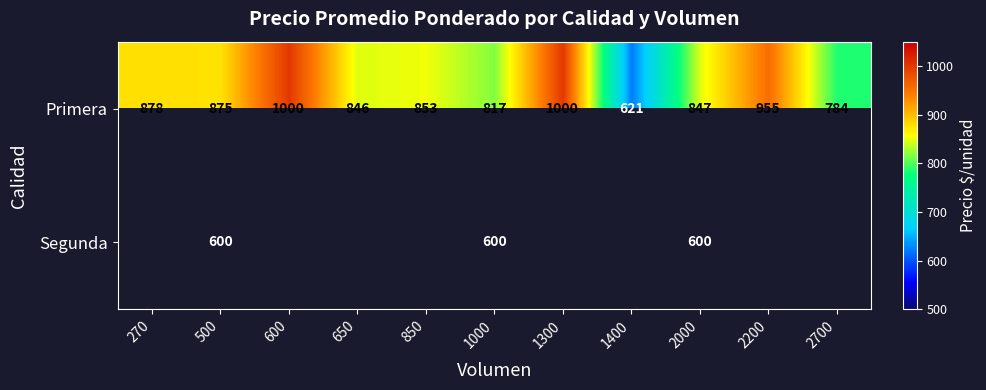

Between 1000 and 2700, which is larger?

1000